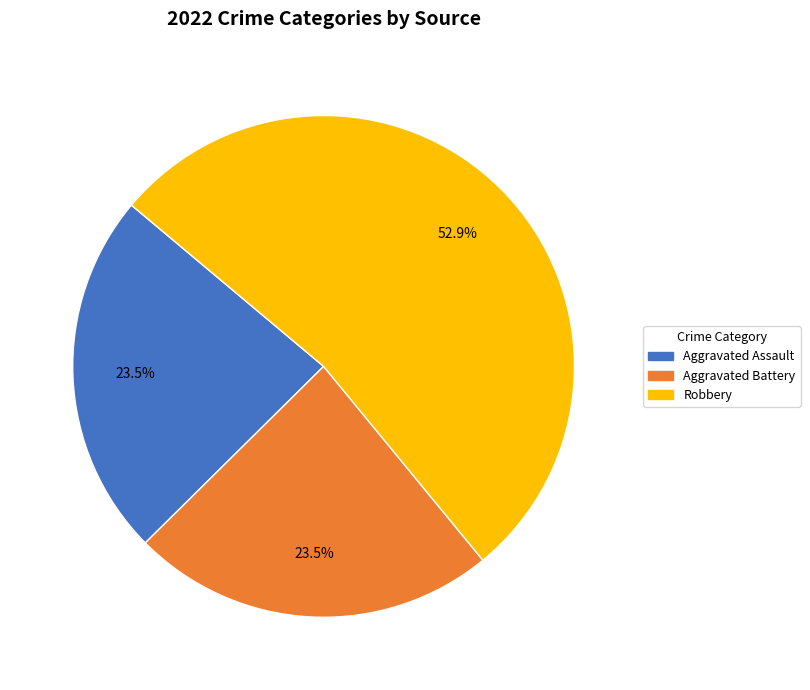

Does Aggravated Assault account for over 50% of the chart?

No